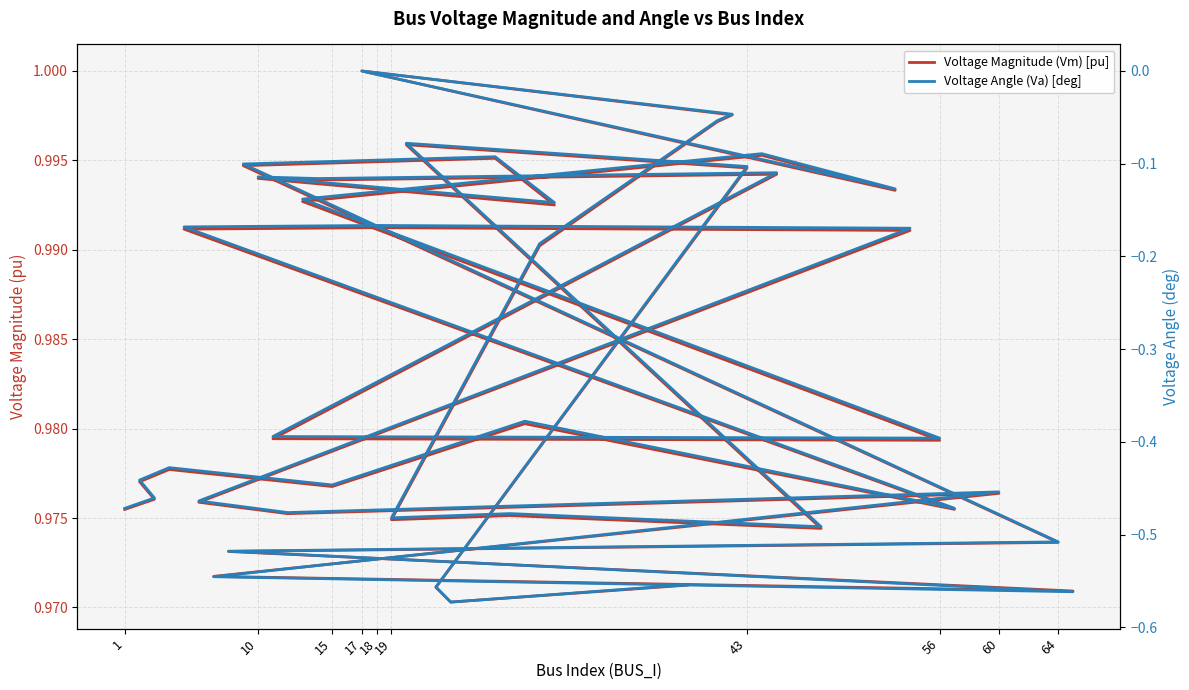

What is the maximum value shown in the chart?

1.0